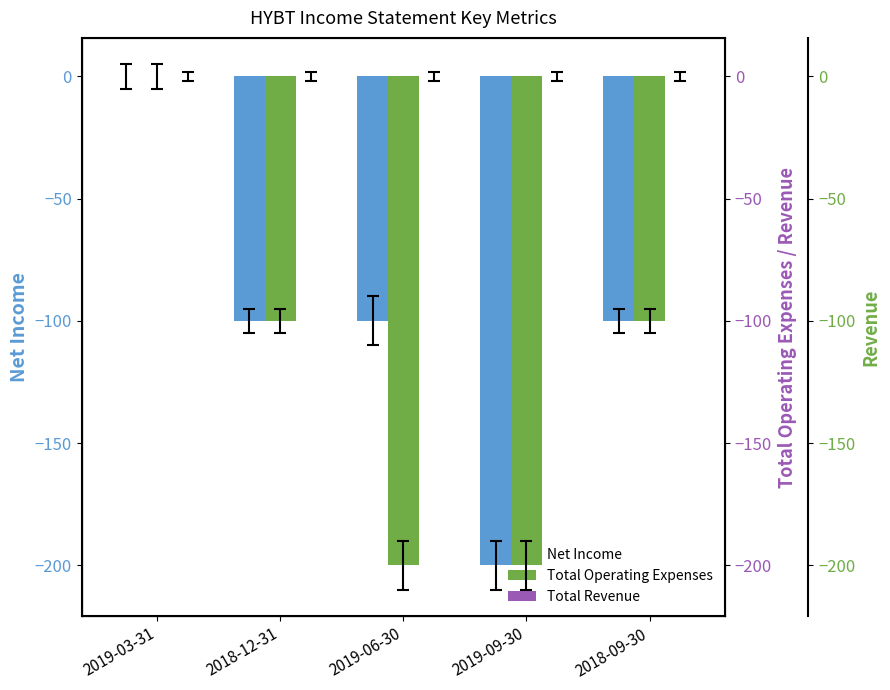

Reading left to right, extract all data points from this chart.

Net Income: 0	-100	-100	-200	-100
Total Operating Expenses: 0	-100	-200	-200	-100
Total Revenue: 0	0	0	0	0